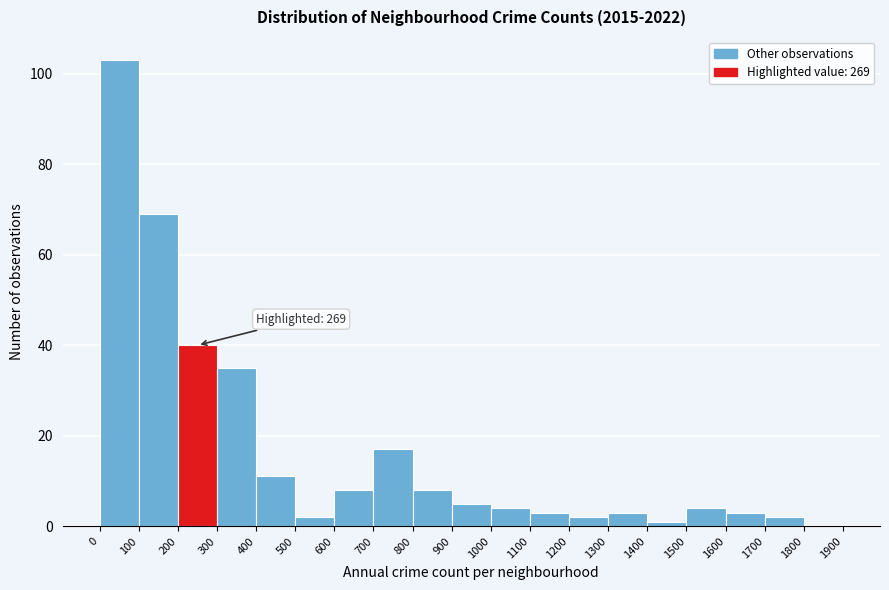

Which range on the x-axis has the tallest bar?

0 to 100